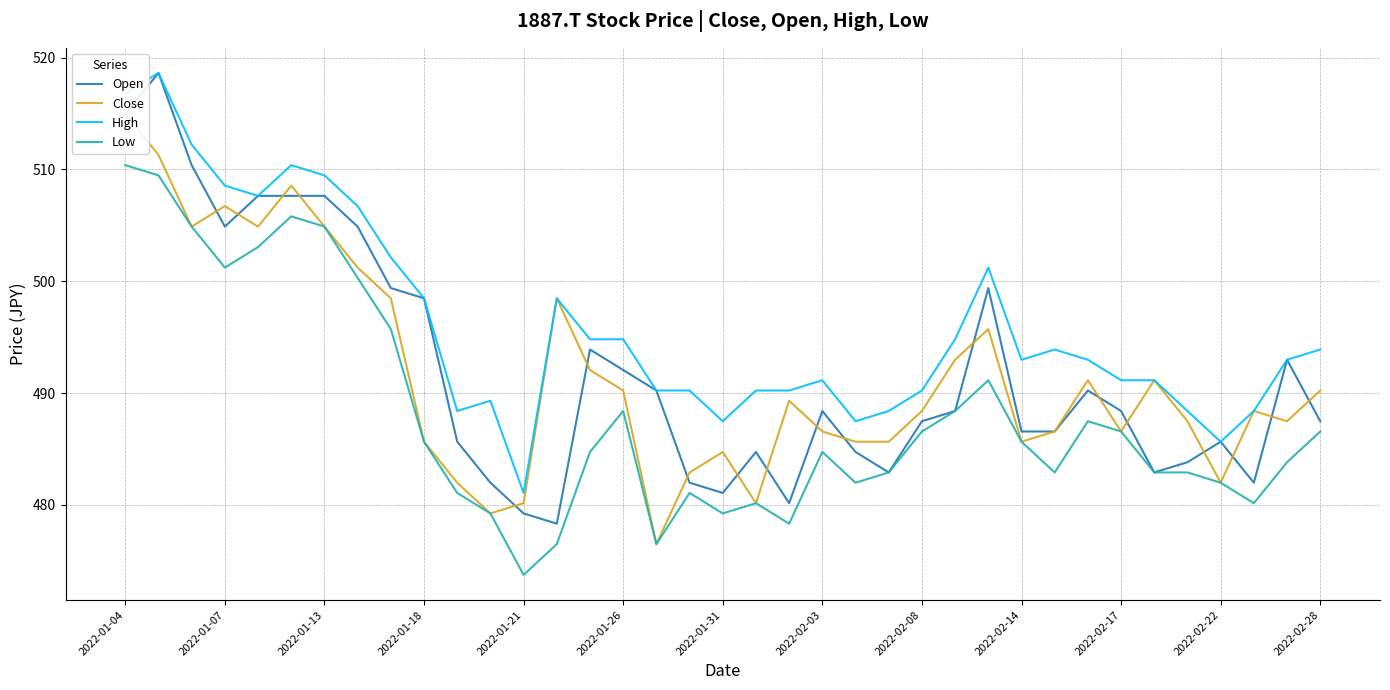

In High, how many points are higher than both neighbors (excluding endpoints)?

8